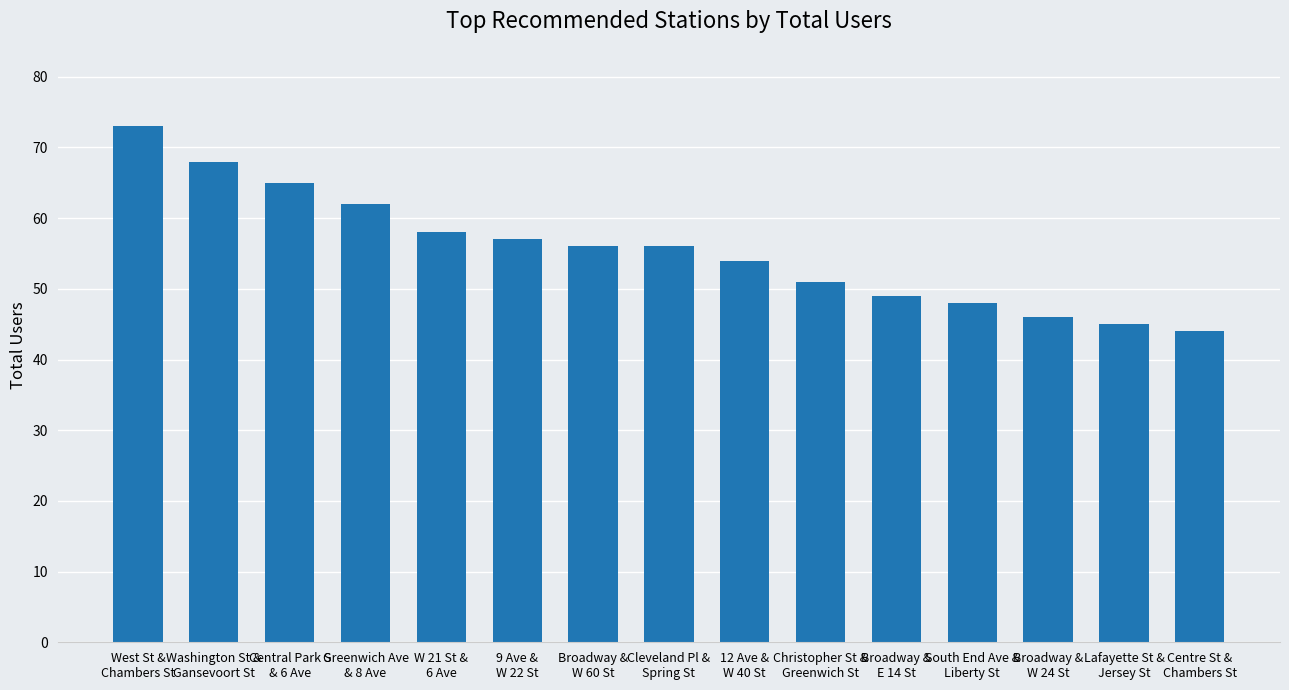

Where is the data nearest to the value 58?

W 21 St &
6 Ave